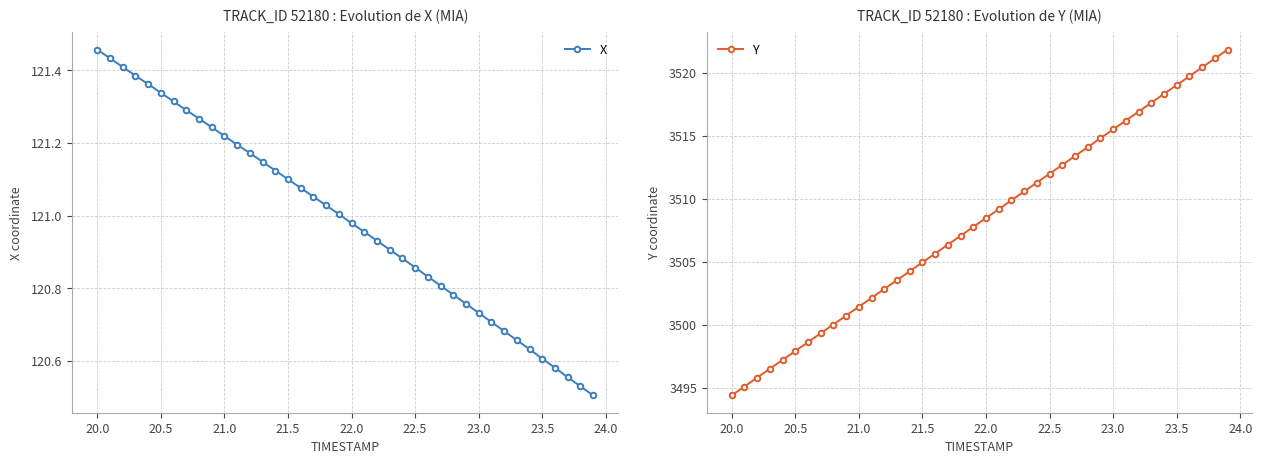

True or false: Y has more than 0 interior local peaks.

False